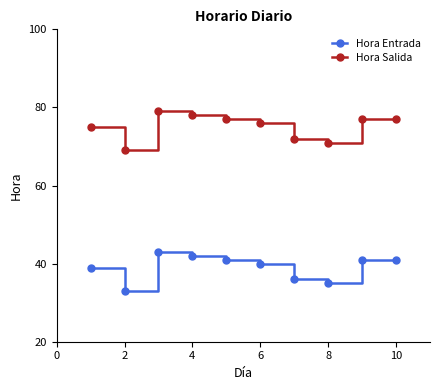

What is the greatest value displayed?

79